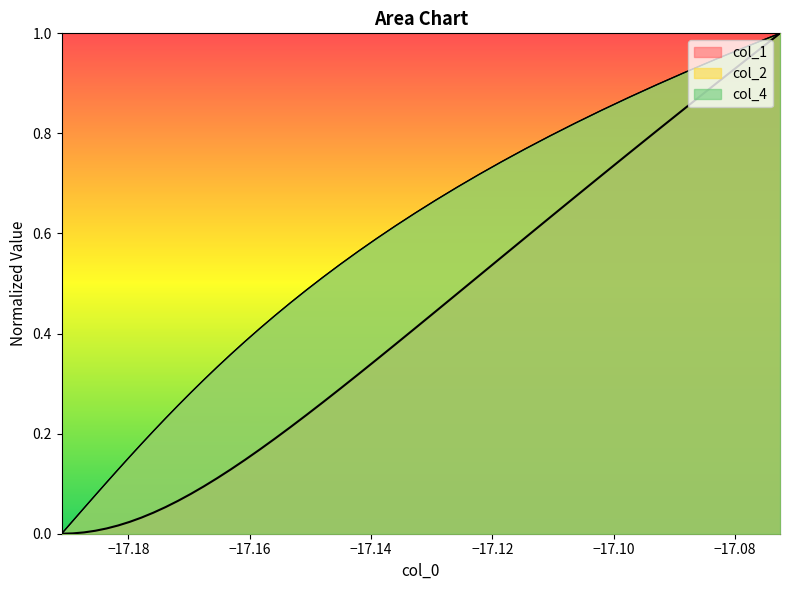

Does the chart have visible grid lines?

No